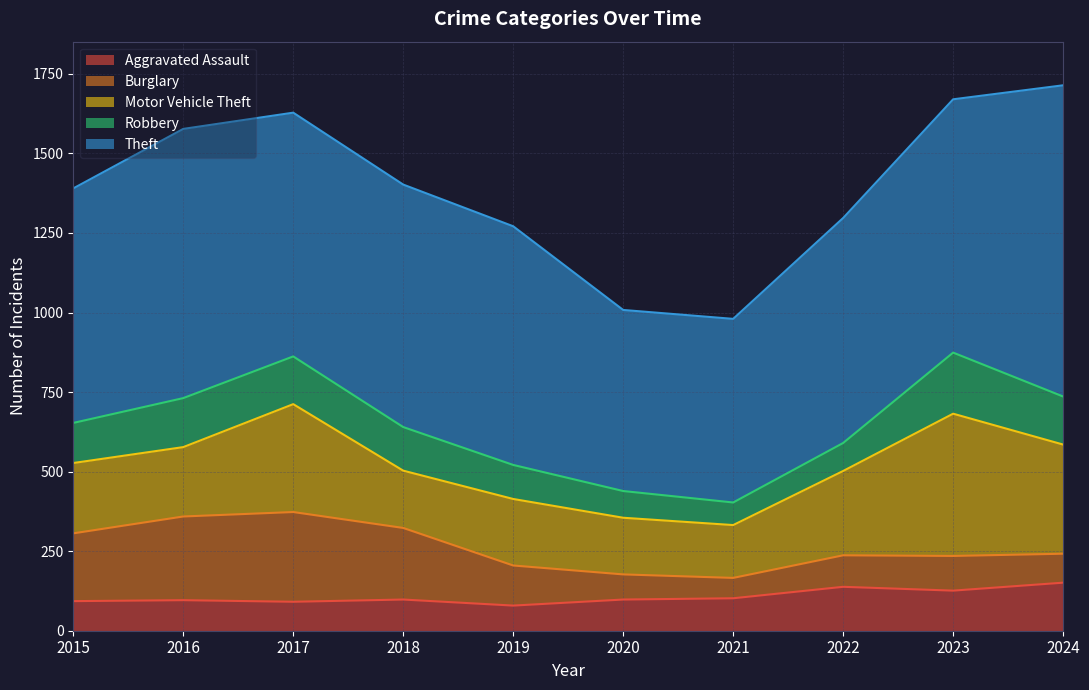

In Theft, how many points are lower than both neighbors (excluding endpoints)?

1